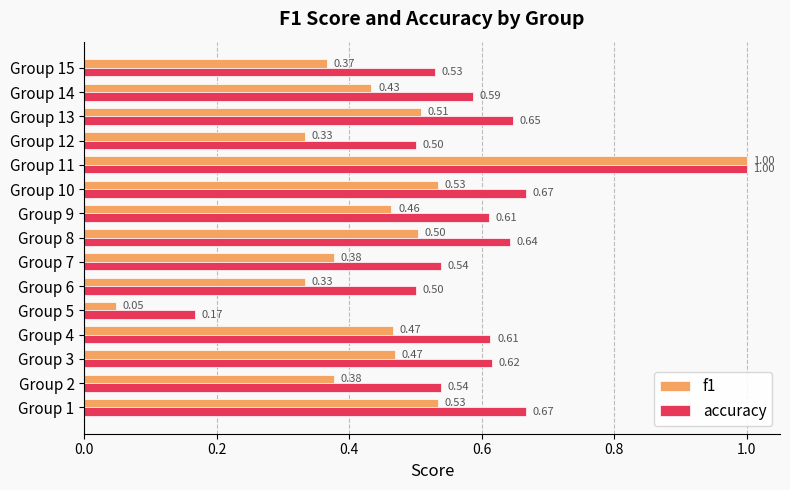

At Group 7, list the series in order from largest to smallest.

accuracy, f1